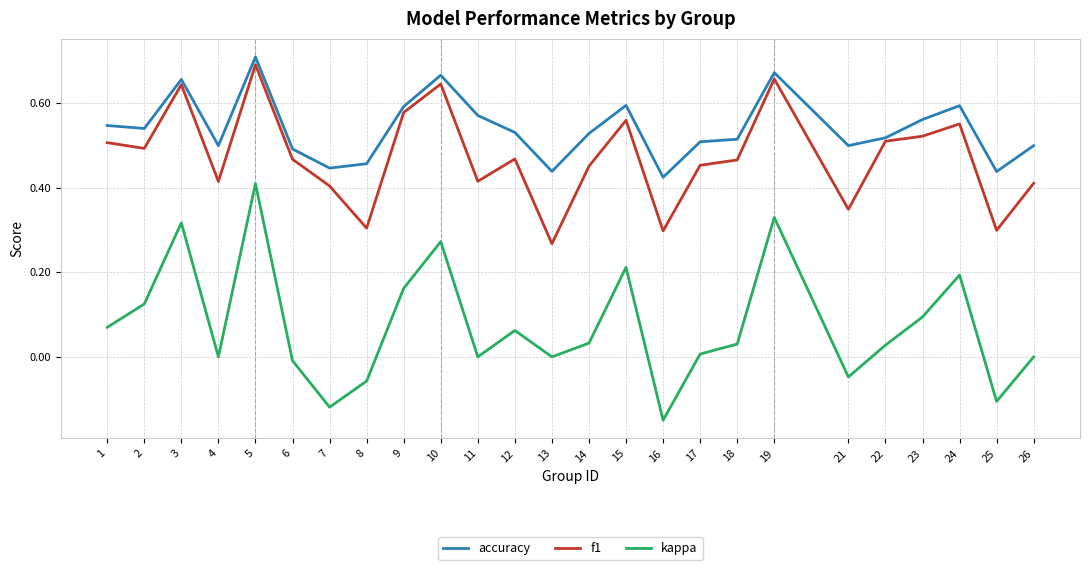

True or false: accuracy and kappa cross at least once.

False